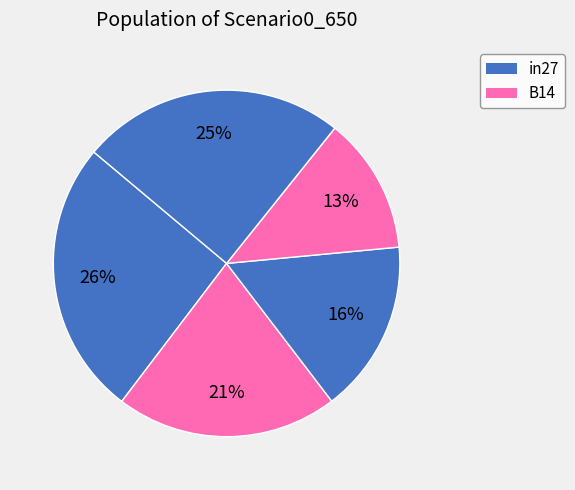

Count the number of slices in the pie.

5